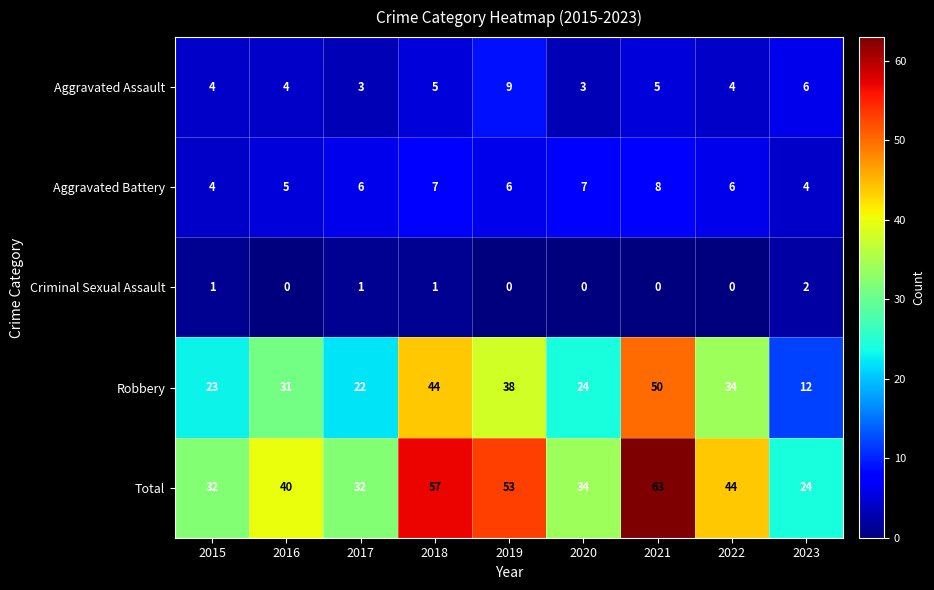

Rank the series by their maximum value, from lowest to highest.

Criminal Sexual Assault, Aggravated Battery, Aggravated Assault, Robbery, Total